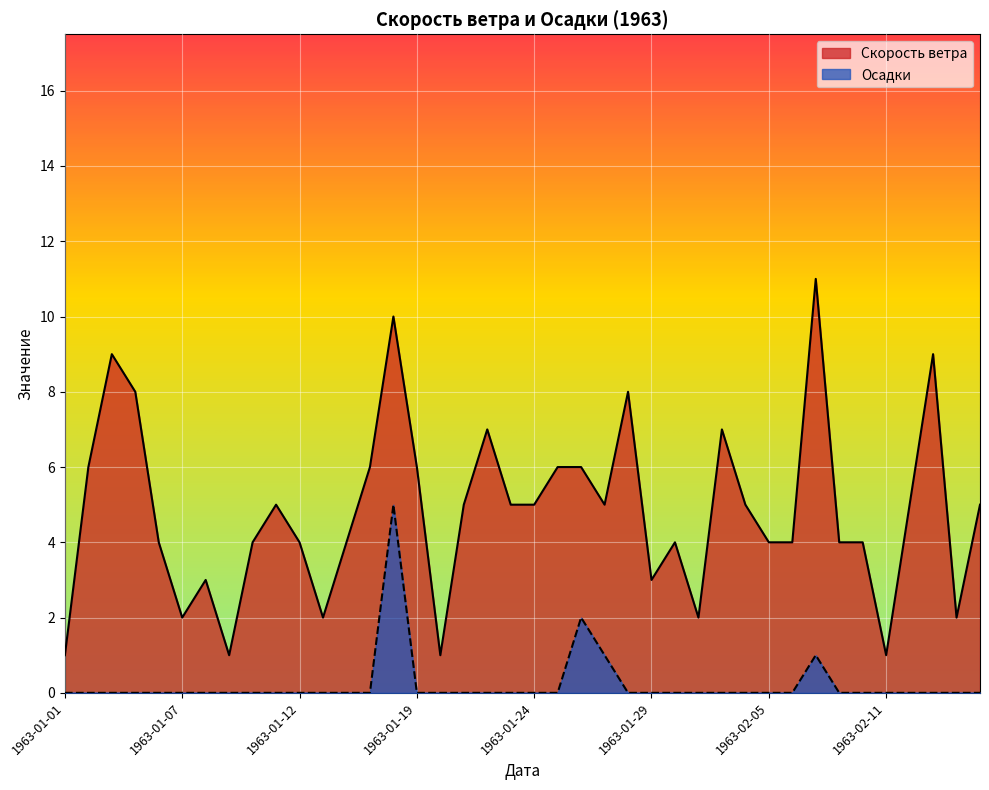

Rank the series by their maximum value, from highest to lowest.

Скорость ветра, Осадки